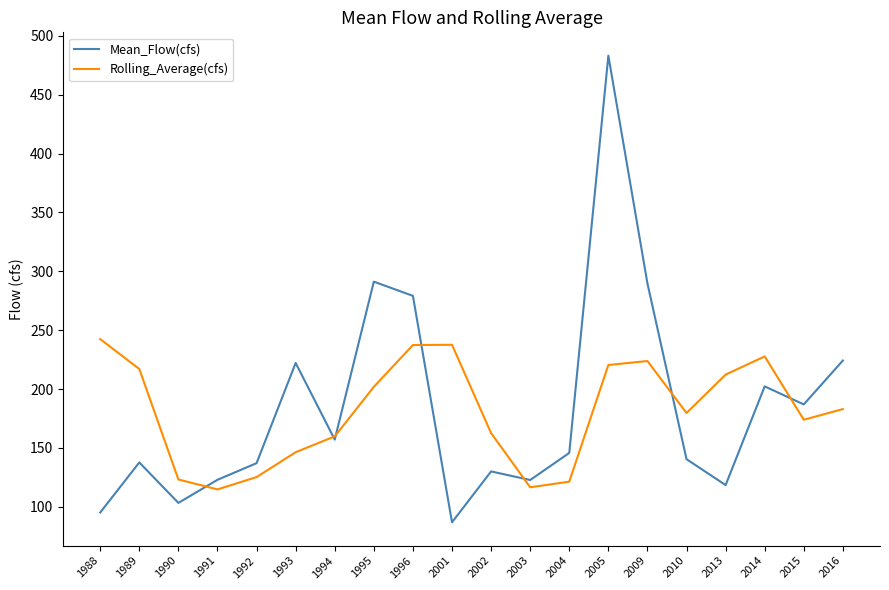

How many series are shown in this chart?

2